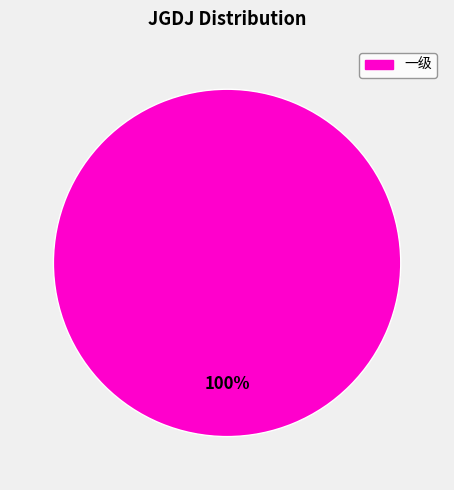

Does any single category account for the majority?

Yes